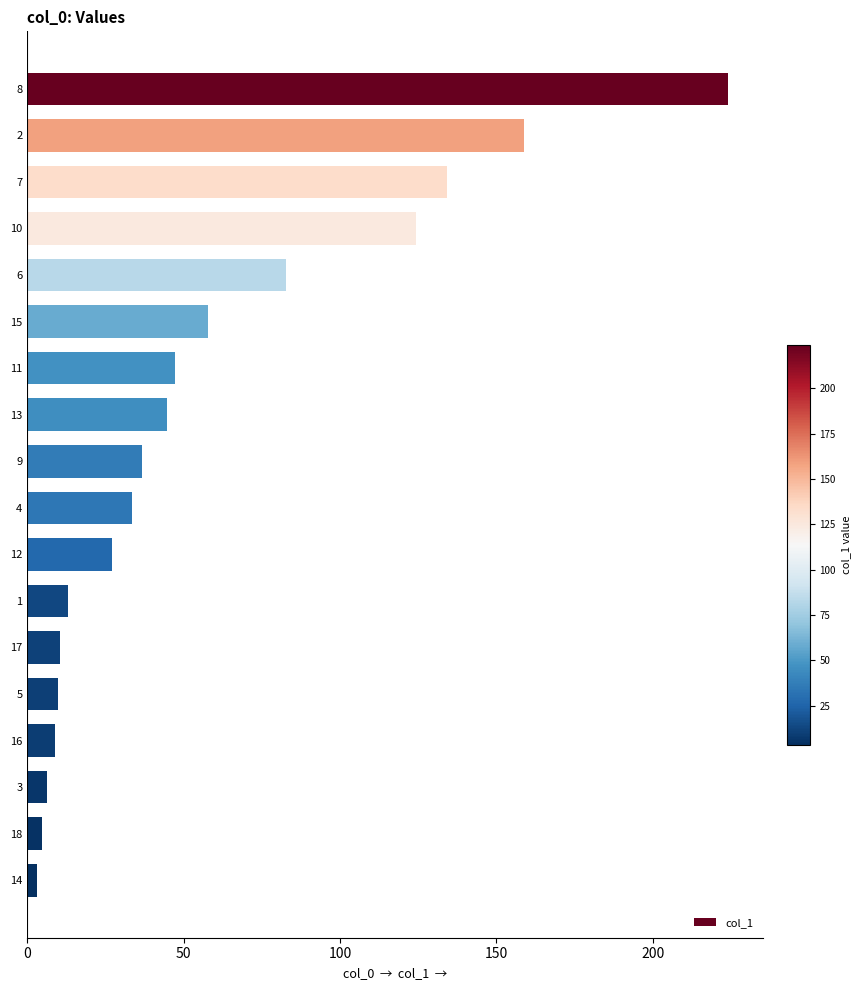

Approximately how many times larger is the value at 9 compared to 12?

1.4